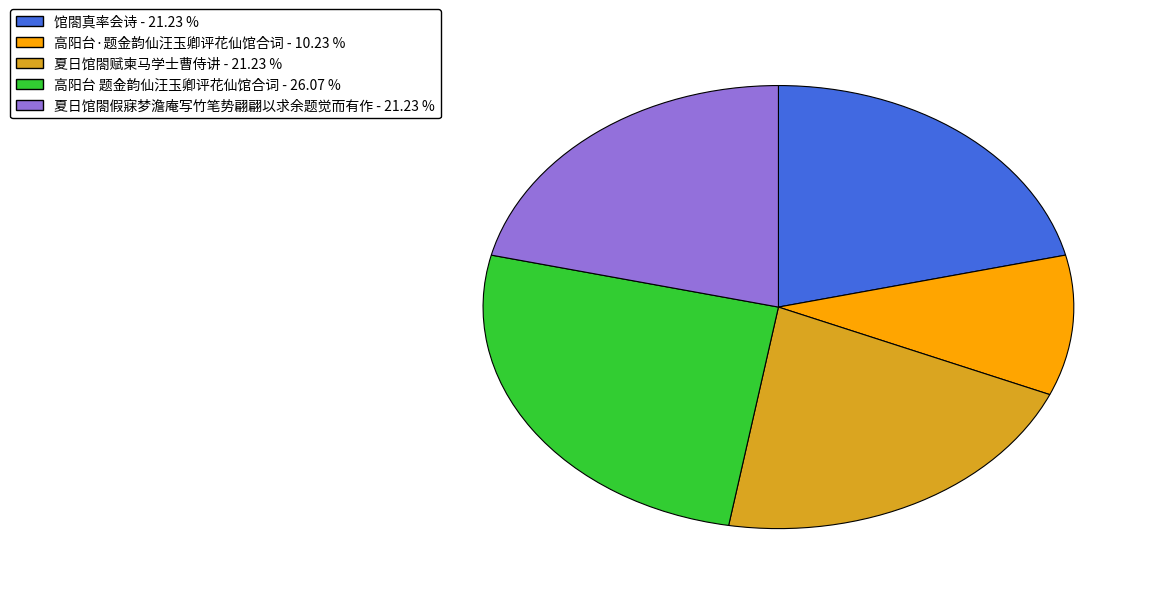

Do 馆閤真率会诗 and 高阳台 题金韵仙汪玉卿评花仙馆合词 together represent more than half of the pie?

No